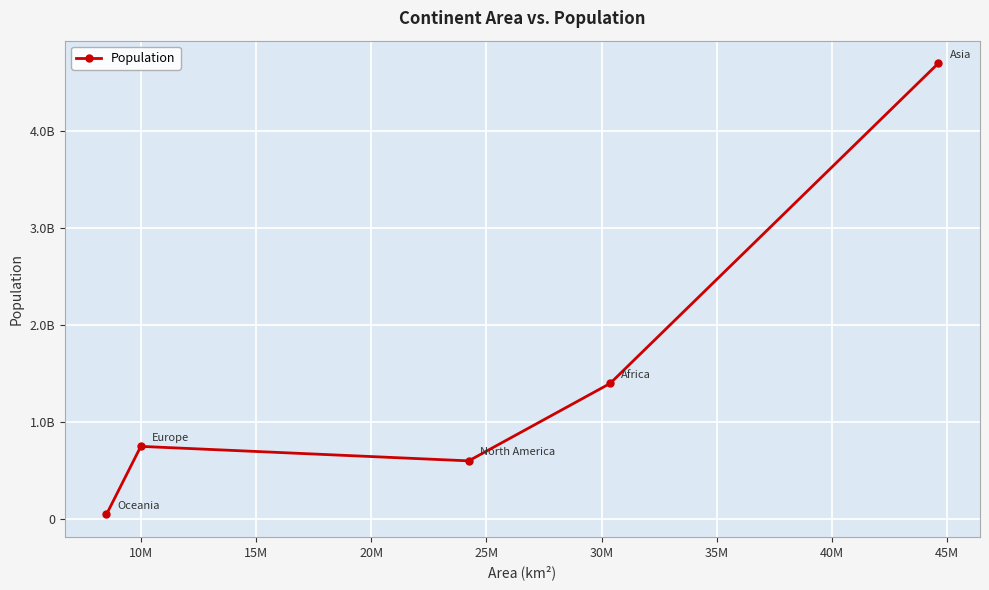

Does the chart have visible grid lines?

Yes